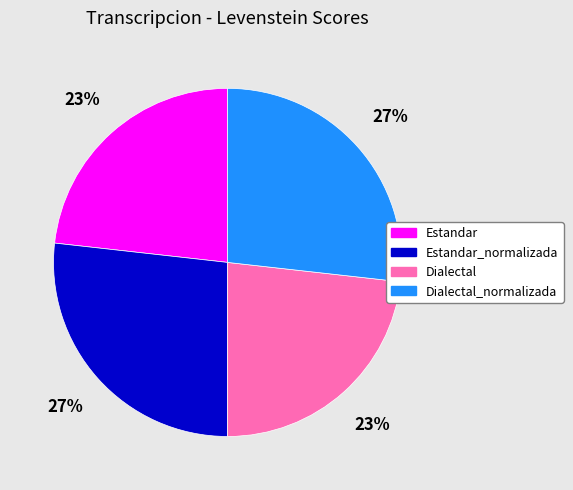

Is there any slice that represents more than half of the pie?

No